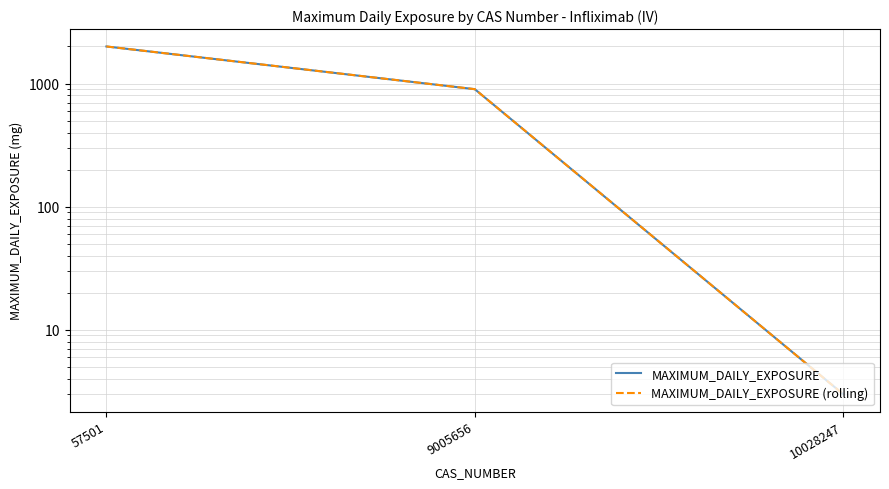

Which category has the lowest value in the MAXIMUM_DAILY_EXPOSURE (rolling) series?

10028247